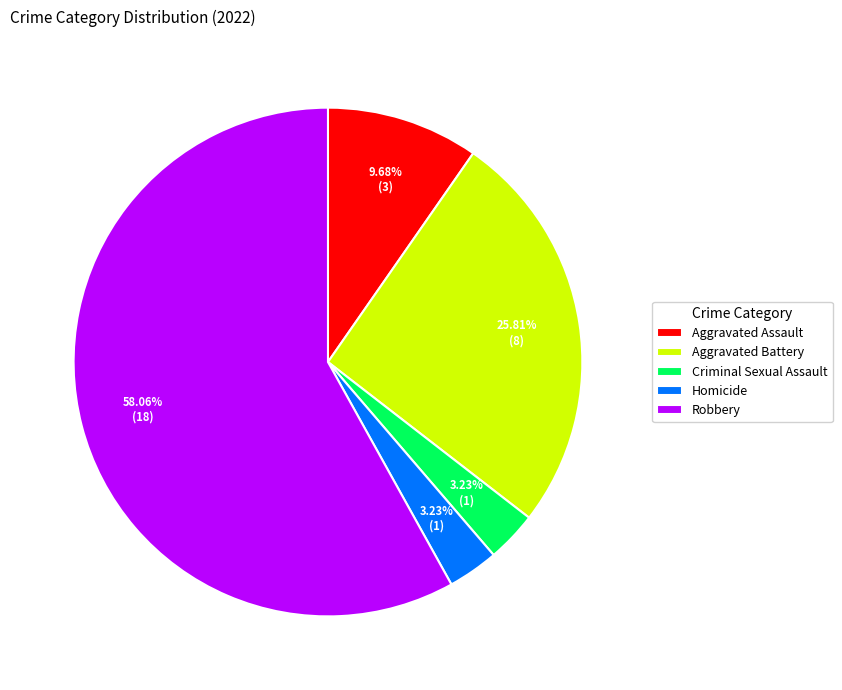

Does Aggravated Assault account for over 50% of the chart?

No